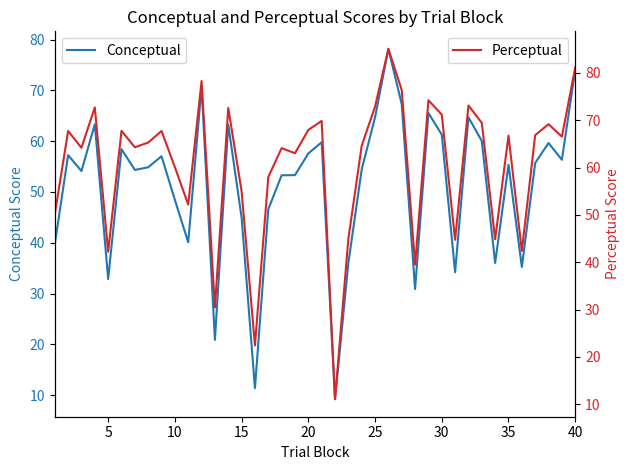

The Perceptual series shows 93.7 at 37. True or false?

False